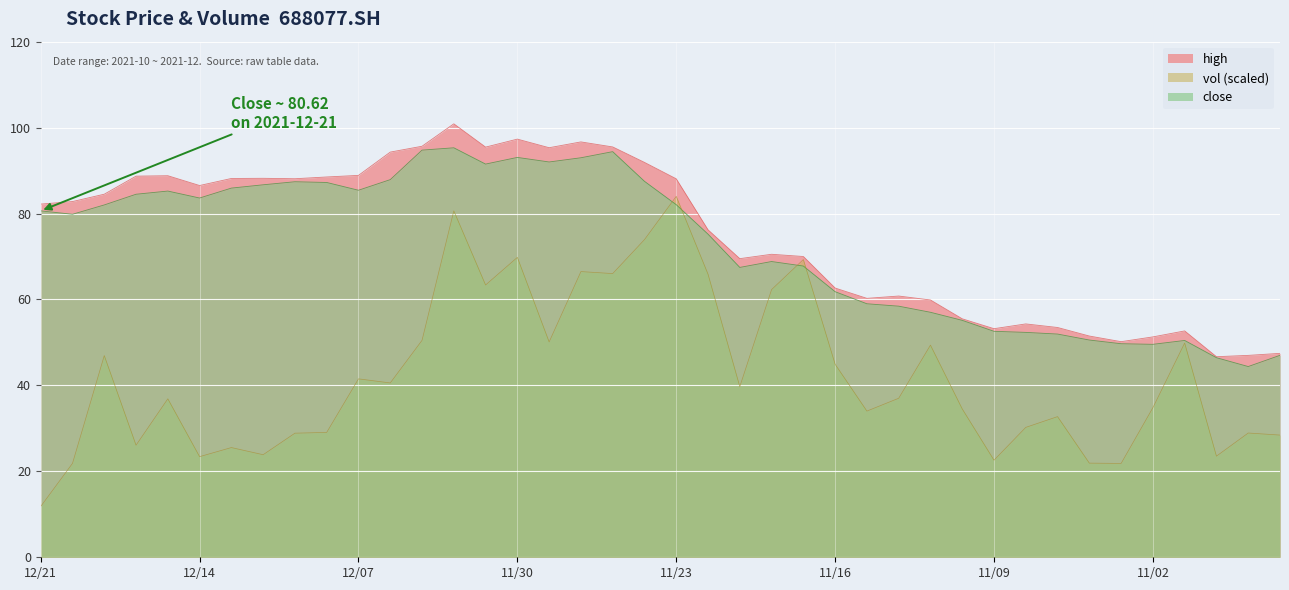

Rank the series by their maximum value, from highest to lowest.

high, close, vol (scaled)